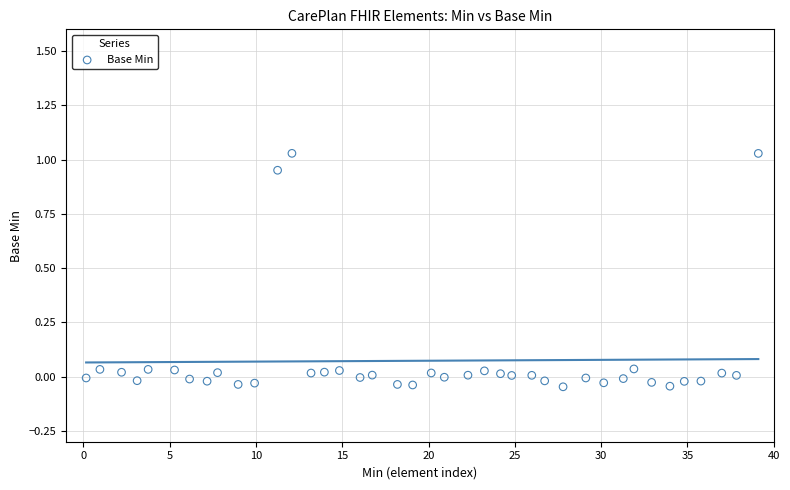

What is the range of X values (max minus min)?

38.9